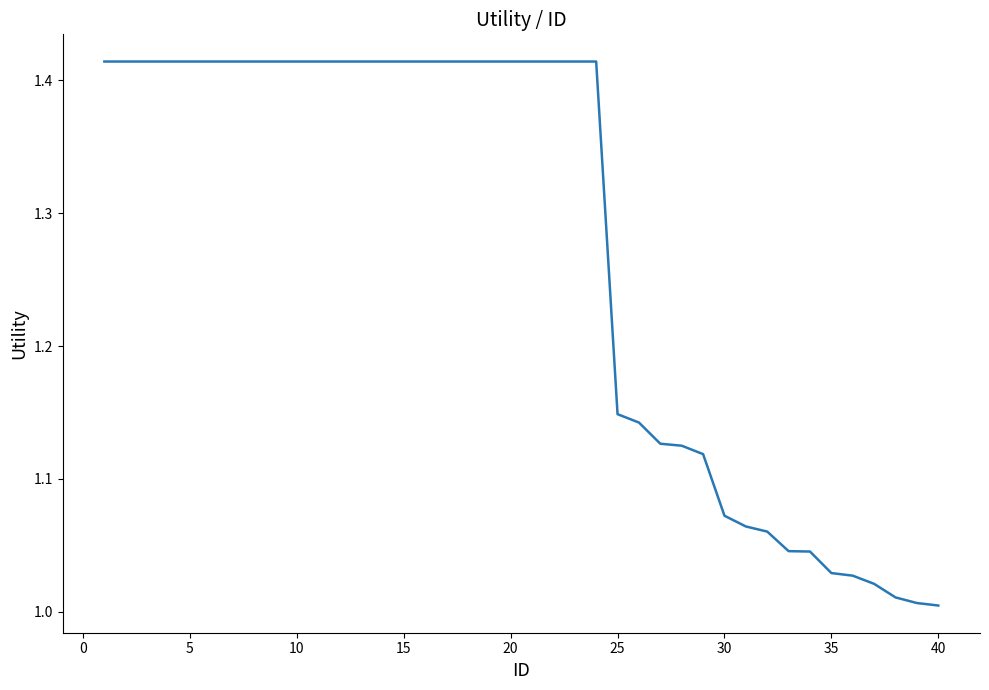

What is the difference between the maximum and minimum values?

0.4